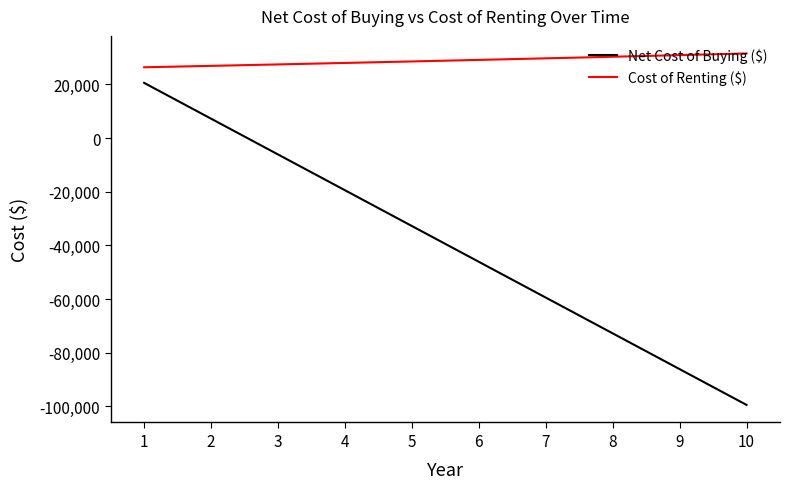

What is the maximum value shown in the chart?

31550.4